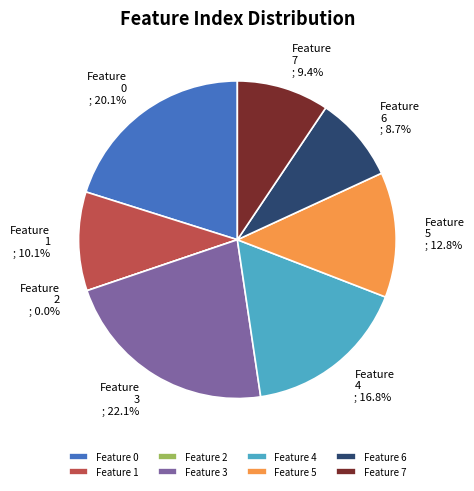

To the nearest percent, what is the difference between the largest and smallest slice percentages?

22%